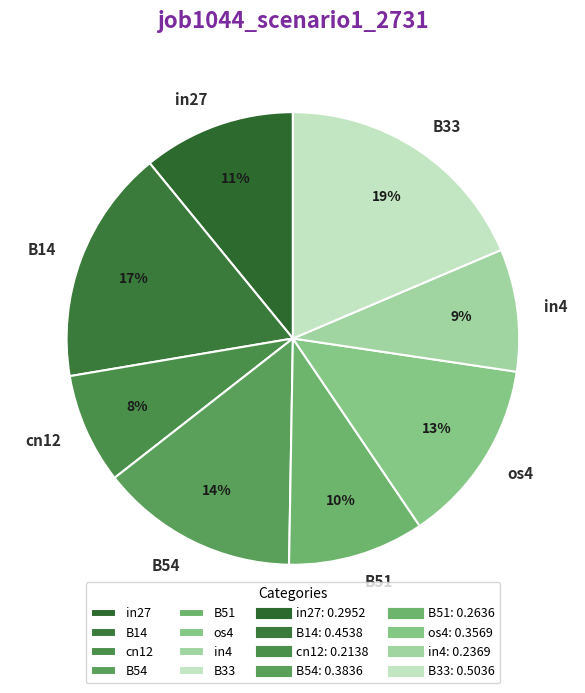

What percentage is the B54 slice, to the nearest percent?

14%